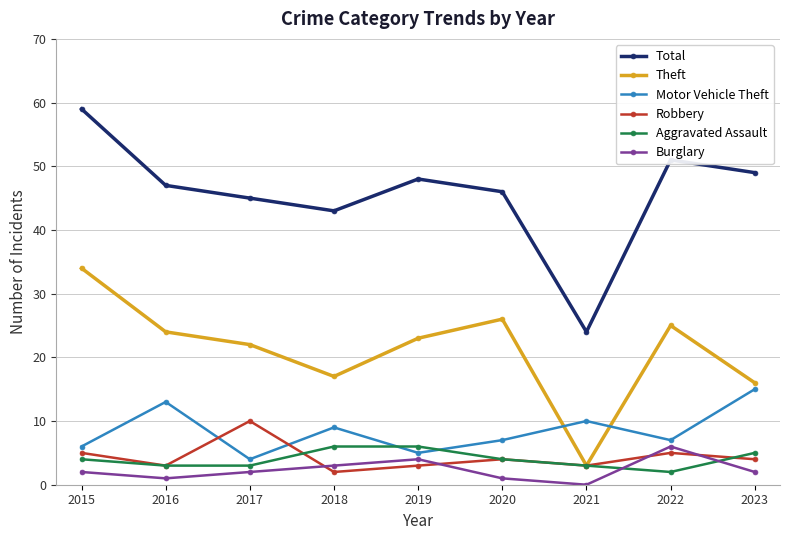

True or false: Aggravated Assault has a value of 3 at 2021.

True